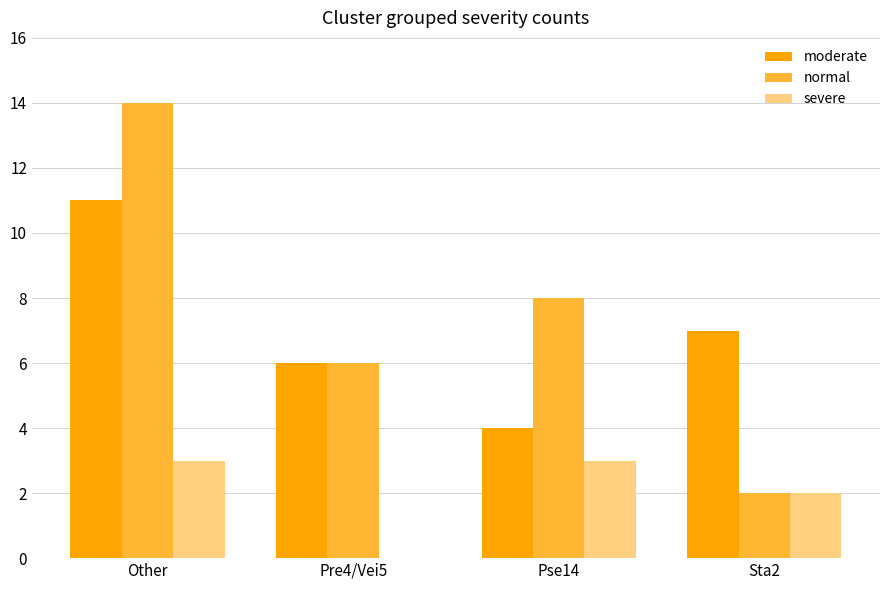

At which category is the sum across all series the highest?

Other